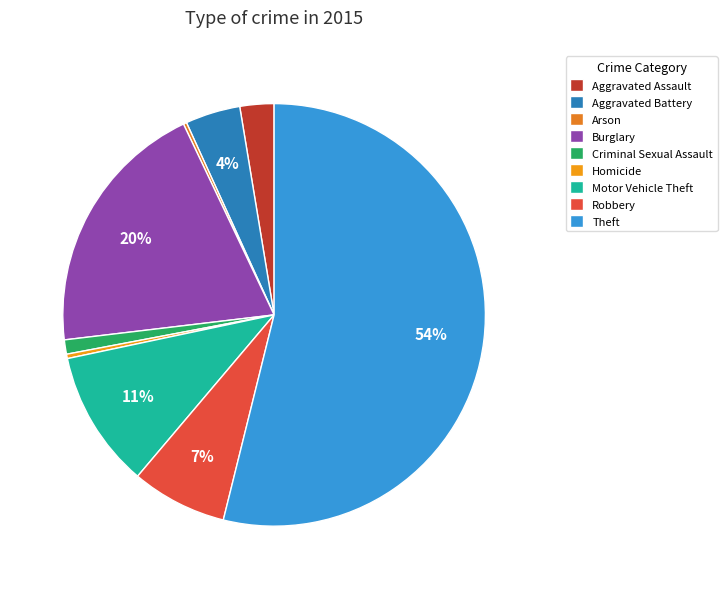

Which category has the smallest portion of the pie?

Arson